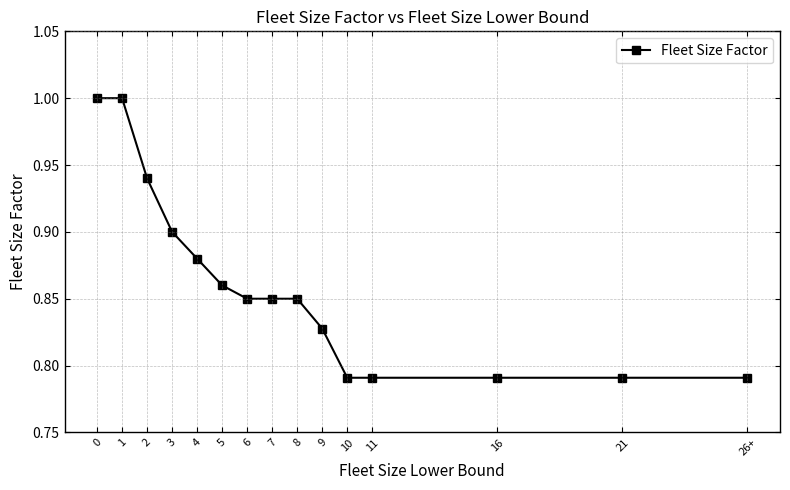

The value at 10 is 1.3. True or false?

False